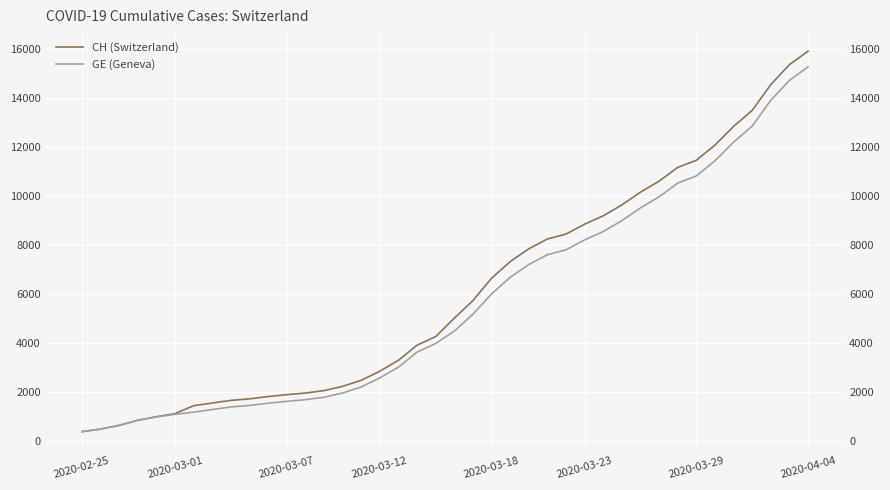

At 13, list the series in order from smallest to largest.

GE (Geneva), CH (Switzerland)